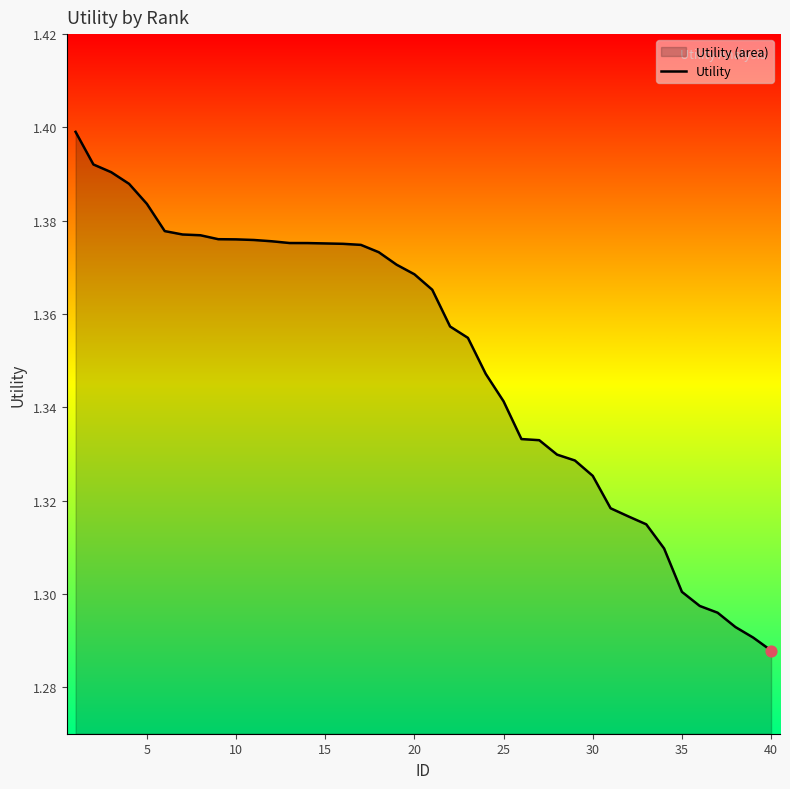

True or false: the data shows 1.3 at 35.

True